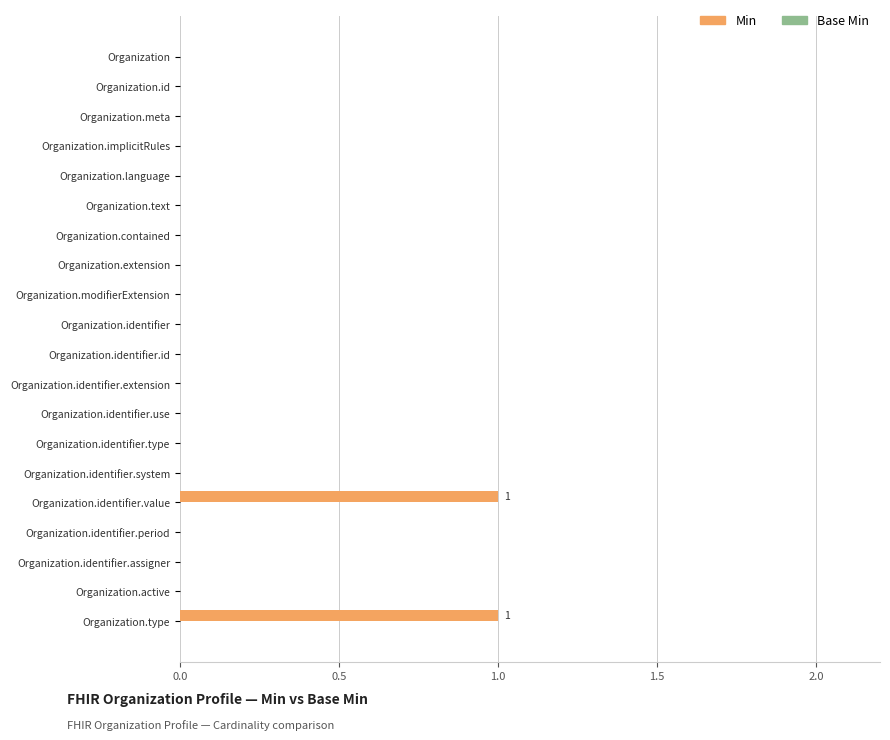

True or false: the data shows 0 at Organization.text.

True